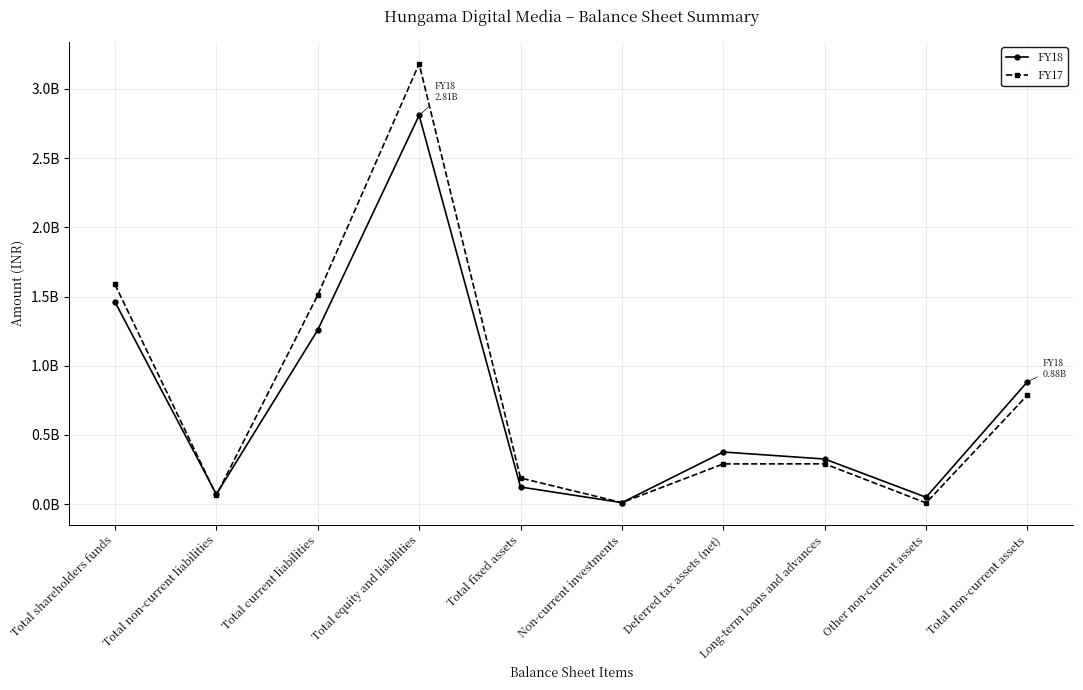

Rank the categories by FY17 value from highest to lowest.

Total equity and liabilities, Total shareholders funds, Total current liabilities, Total non-current assets, Long-term loans and advances, Deferred tax assets (net), Total fixed assets, Total non-current liabilities, Non-current investments, Other non-current assets